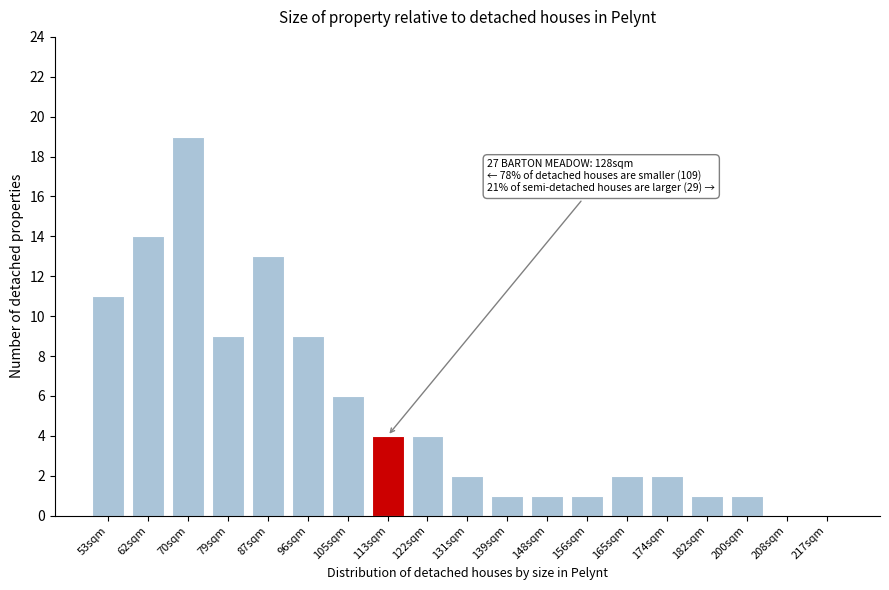

Reading left to right, extract all data points from this chart.

53sqm=11	62sqm=14	70sqm=19	79sqm=9	87sqm=13	96sqm=9	105sqm=6	113sqm=4	122sqm=4	131sqm=2	139sqm=1	148sqm=1	156sqm=1	165sqm=2	174sqm=2	182sqm=1	200sqm=1	208sqm=0	217sqm=0